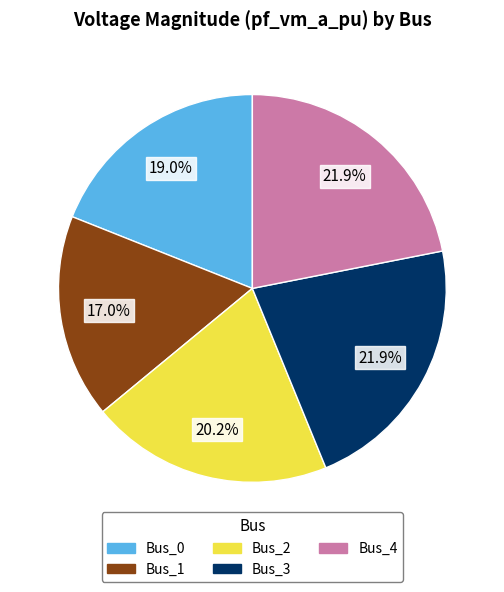

Combined, do Bus_2 and Bus_4 account for over 50%?

No